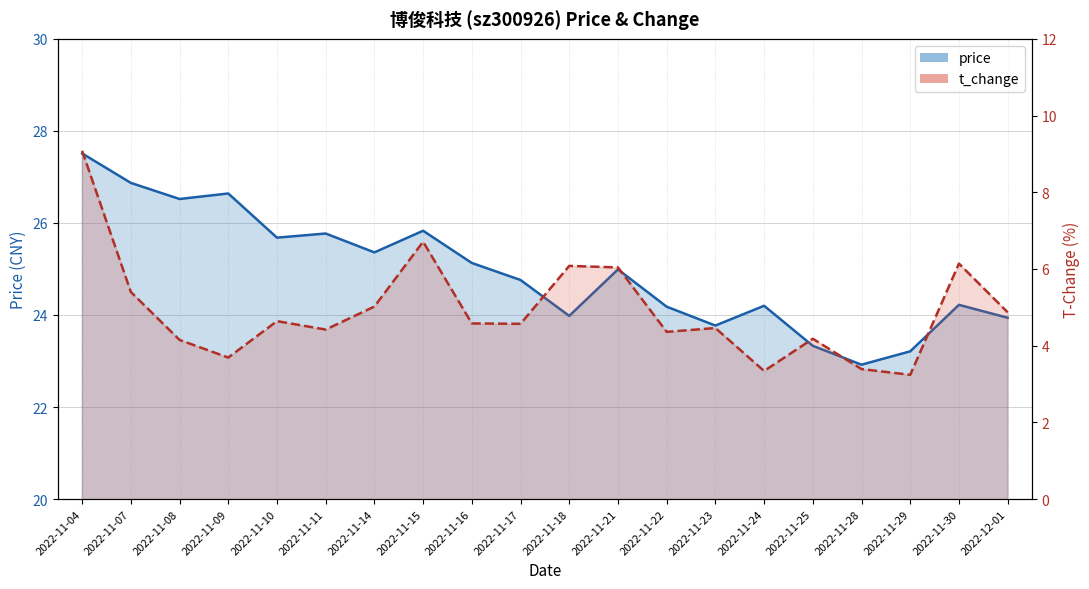

What position from the right is 2022-11-17?

11